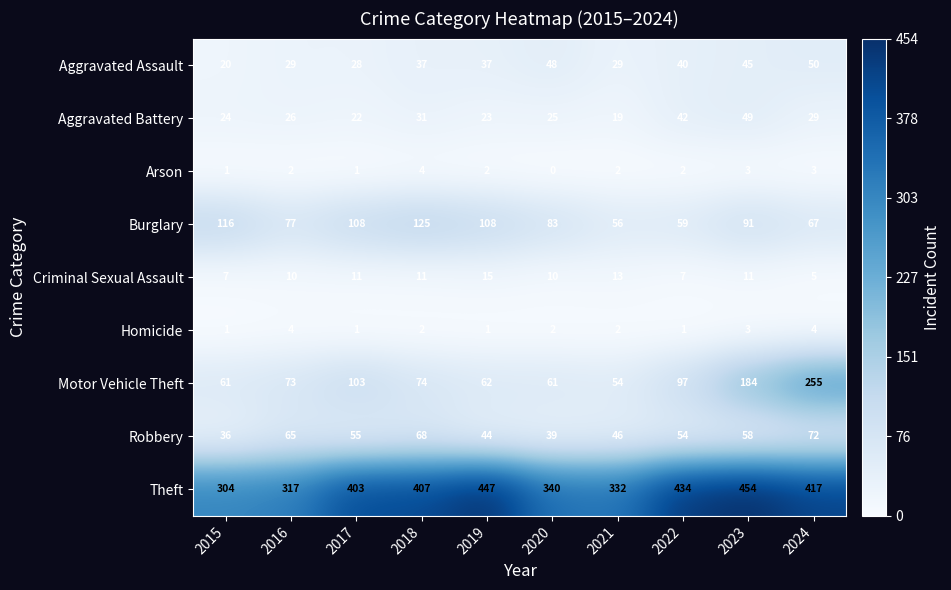

What is the average value of the Aggravated Assault series?

36